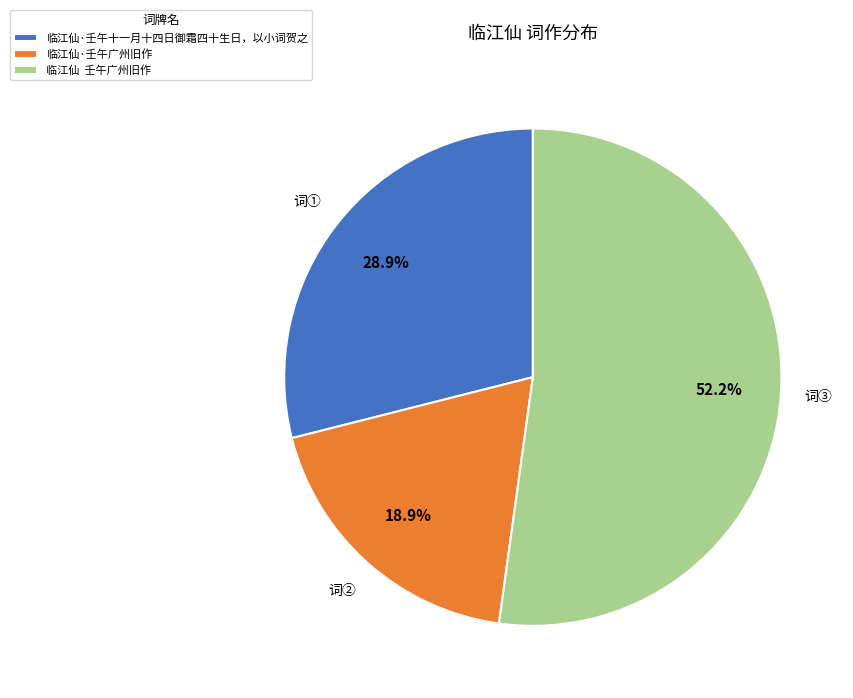

Which slice represents more than half of the pie?

临江仙 壬午广州旧作